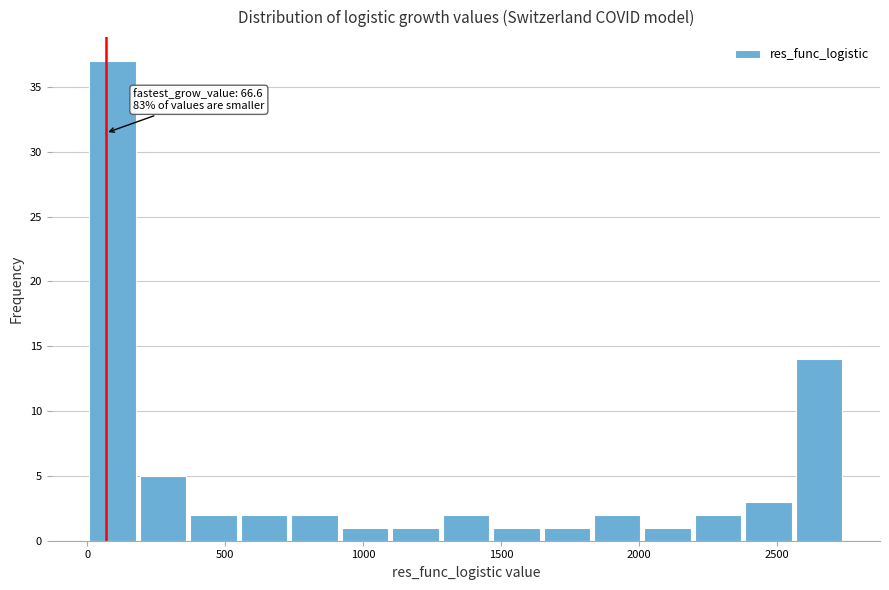

Around what value on the x-axis is the tallest bar? Give the approximate position of its centre, as read against the axis.

100